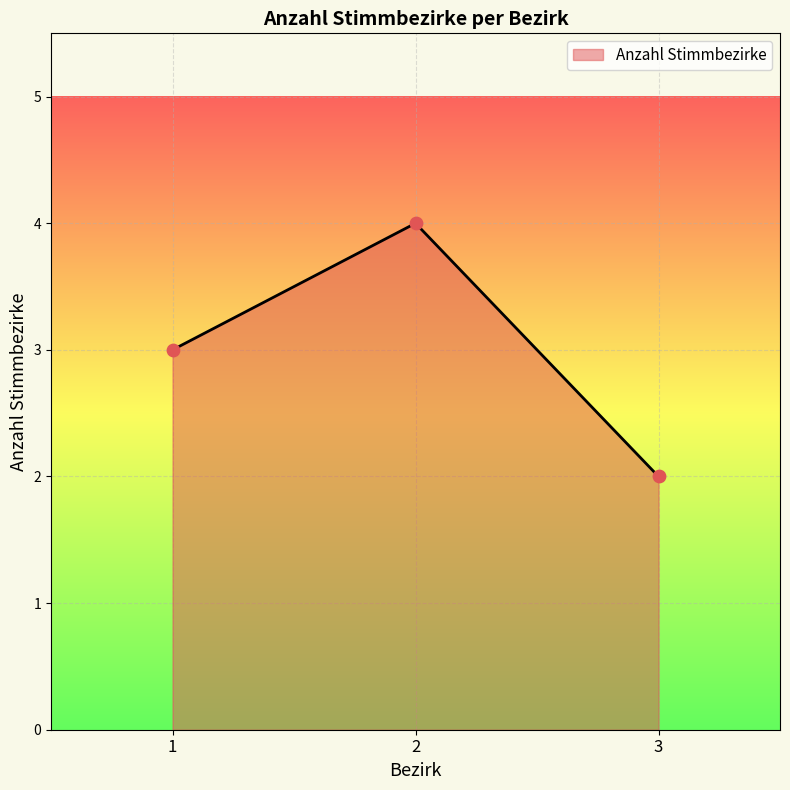

Which has a higher value, 1 or 3?

1